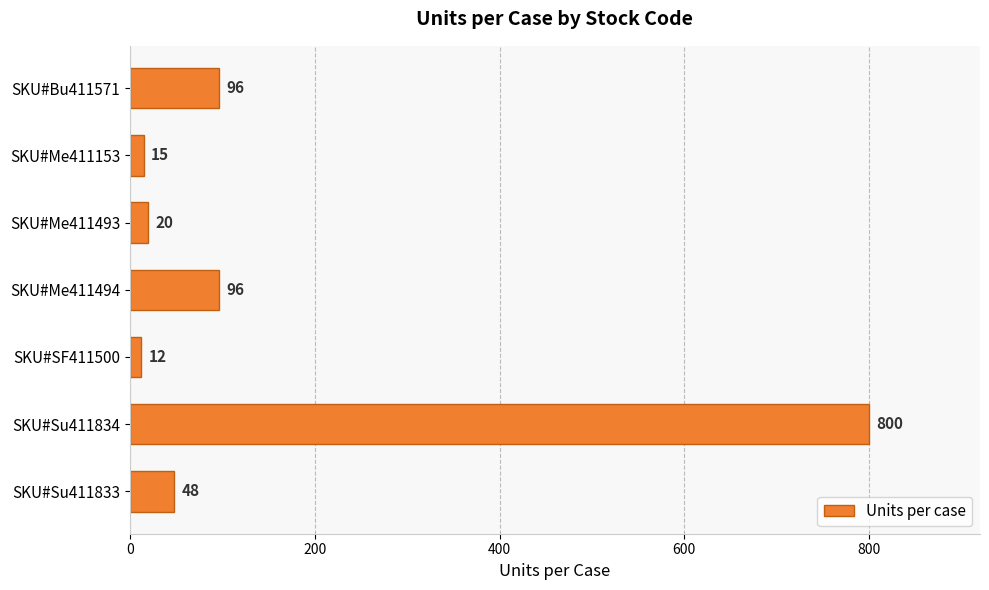

How many data points does each series have?

7